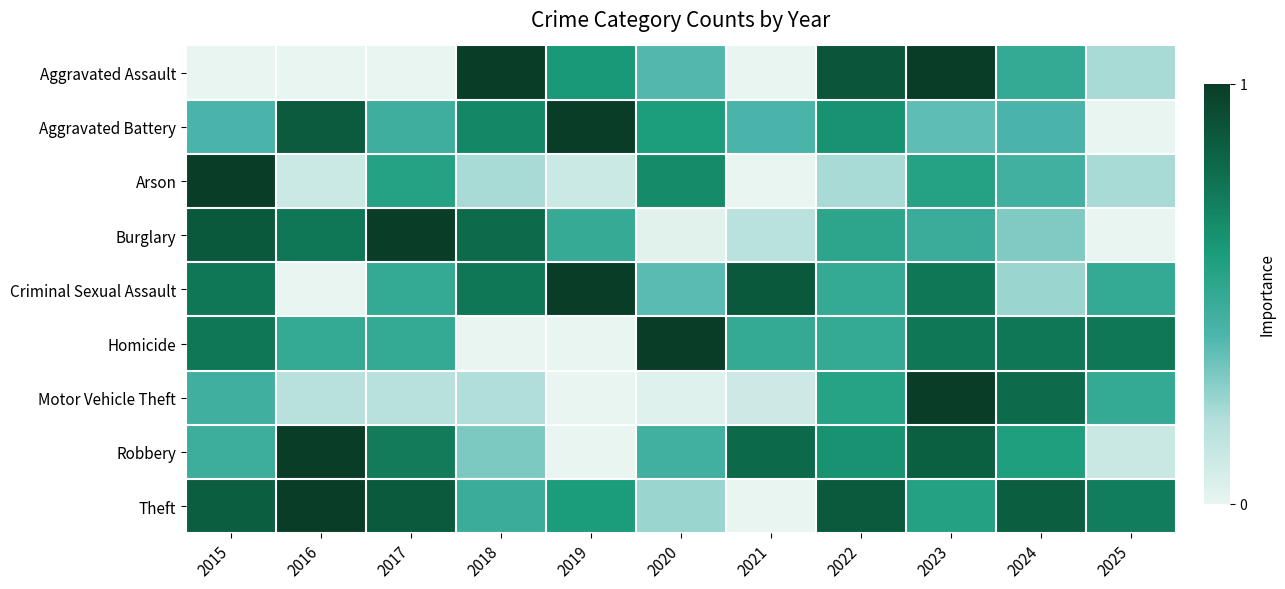

How many distinct data groups are displayed?

9